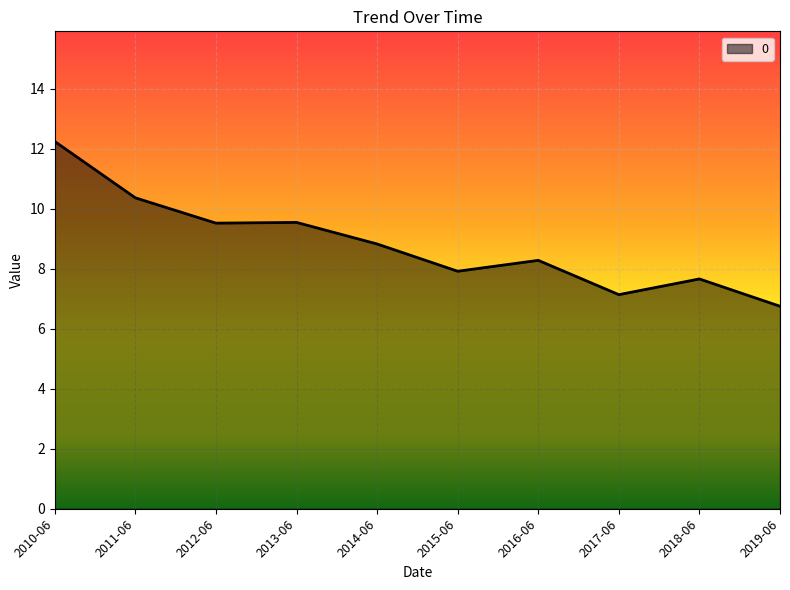

How many lines are shown in the chart?

1